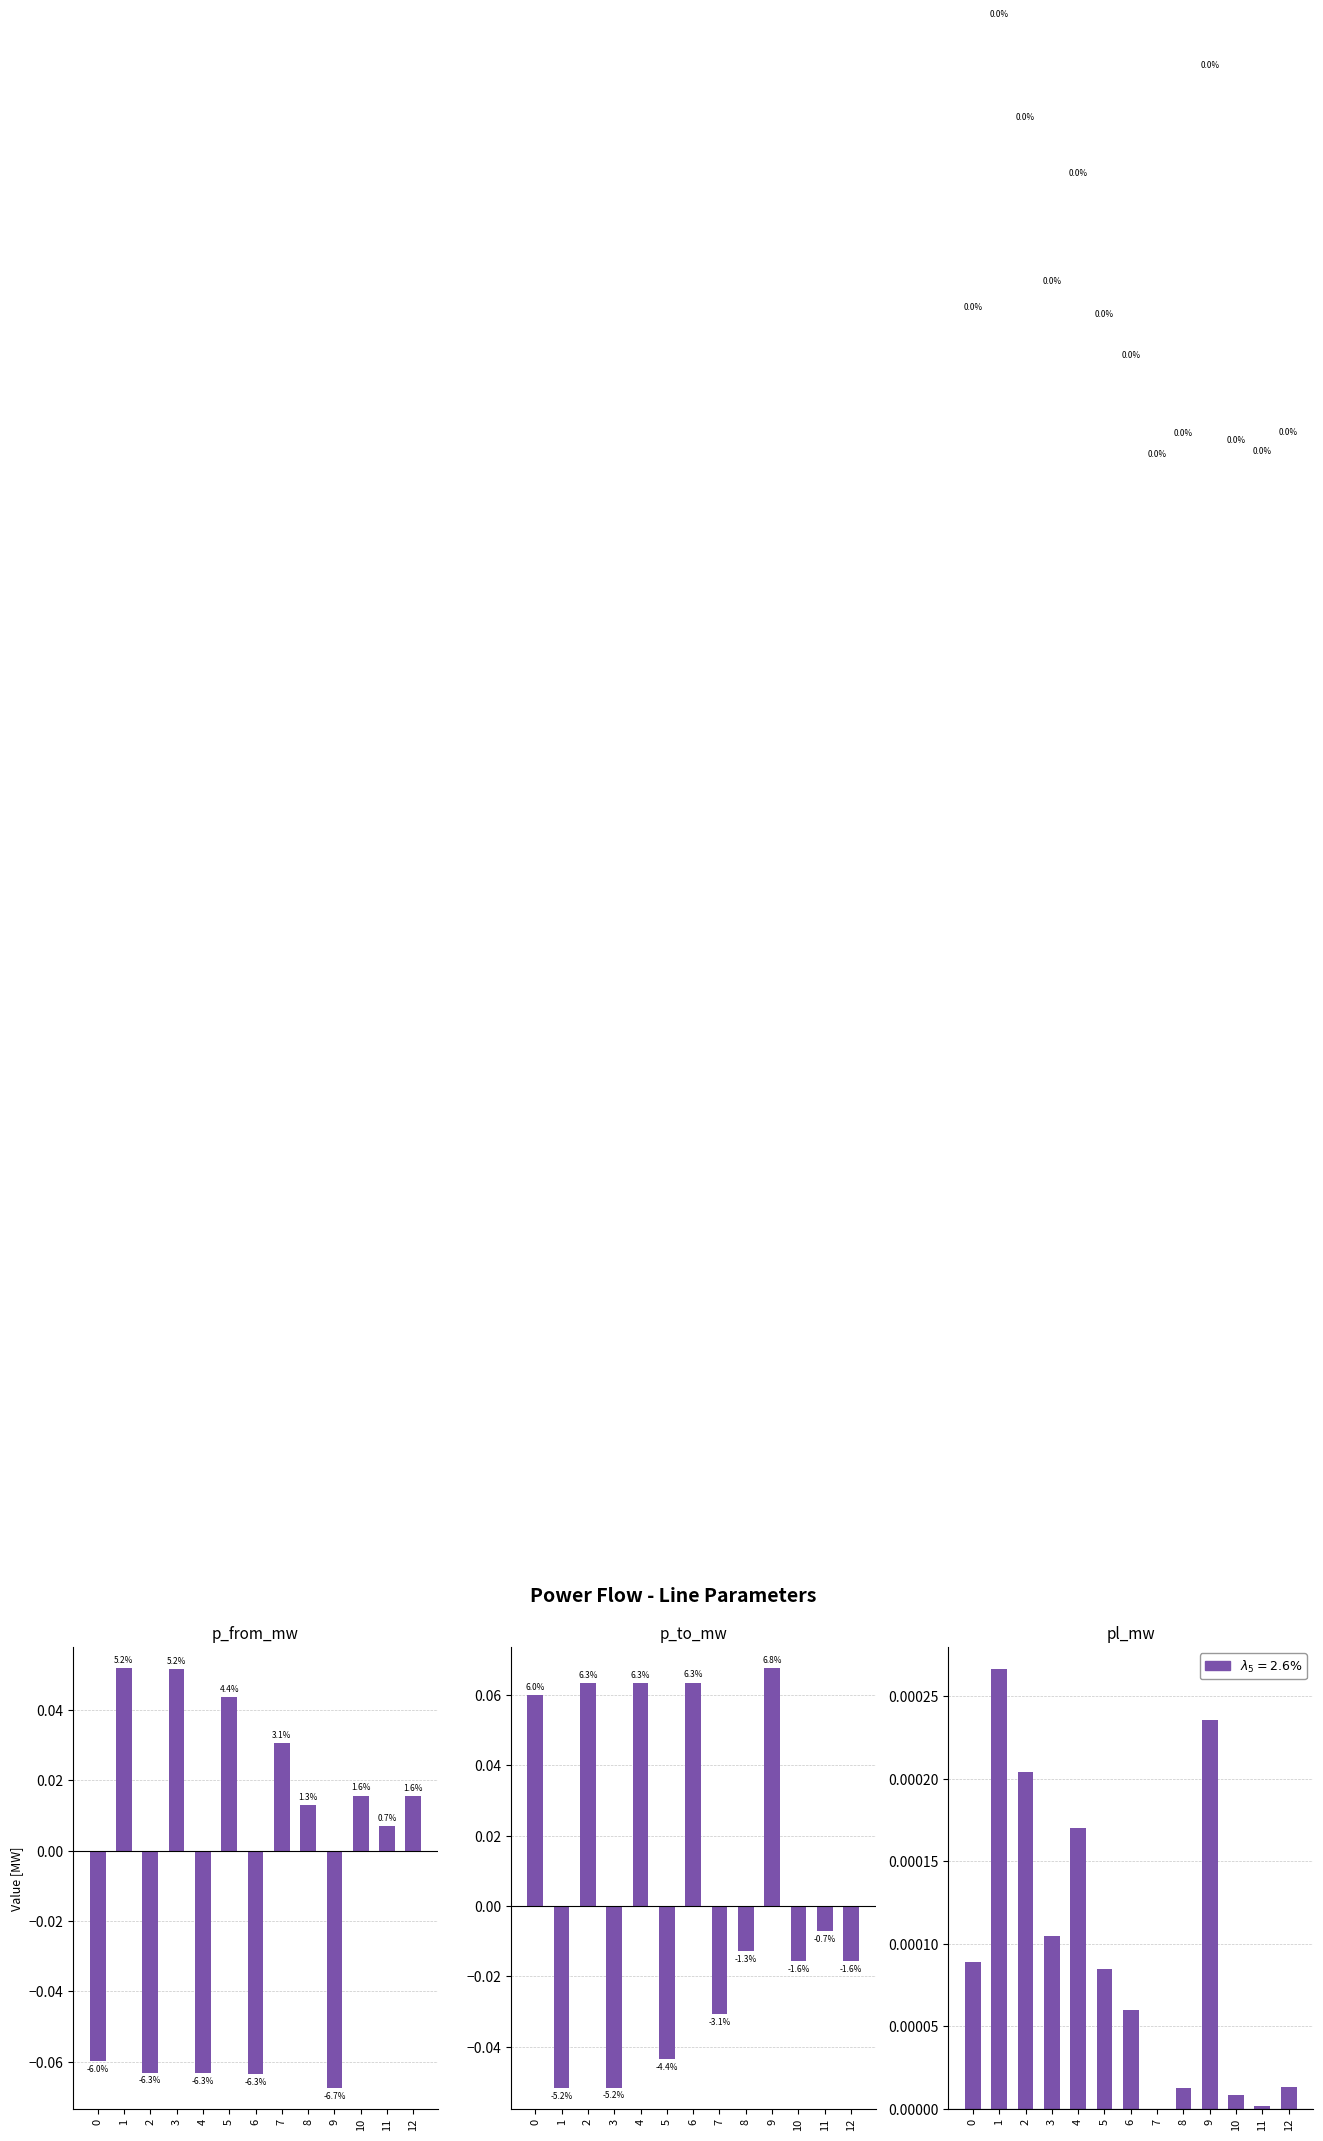

Reading left to right, what are all the values shown in this chart?

p_from_mw: -0.1	0.1	-0.1	0.1	-0.1	0.0	-0.1	0.0	0.0	-0.1	0.0	0.0	0.0
p_to_mw: 0.1	-0.1	0.1	-0.1	0.1	-0.0	0.1	-0.0	-0.0	0.1	-0.0	-0.0	-0.0
pl_mw: 0.0	0.0	0.0	0.0	0.0	0.0	0.0	0.0	0.0	0.0	0.0	0.0	0.0